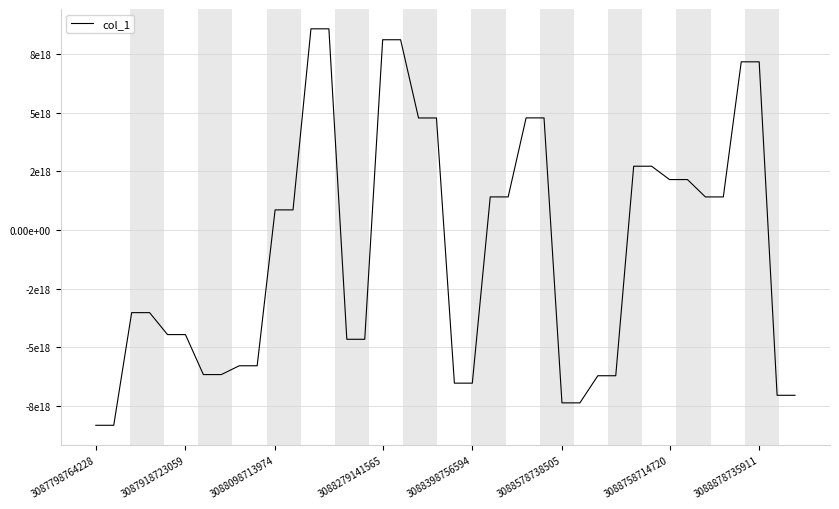

Does the chart display data point markers on the line(s)?

No